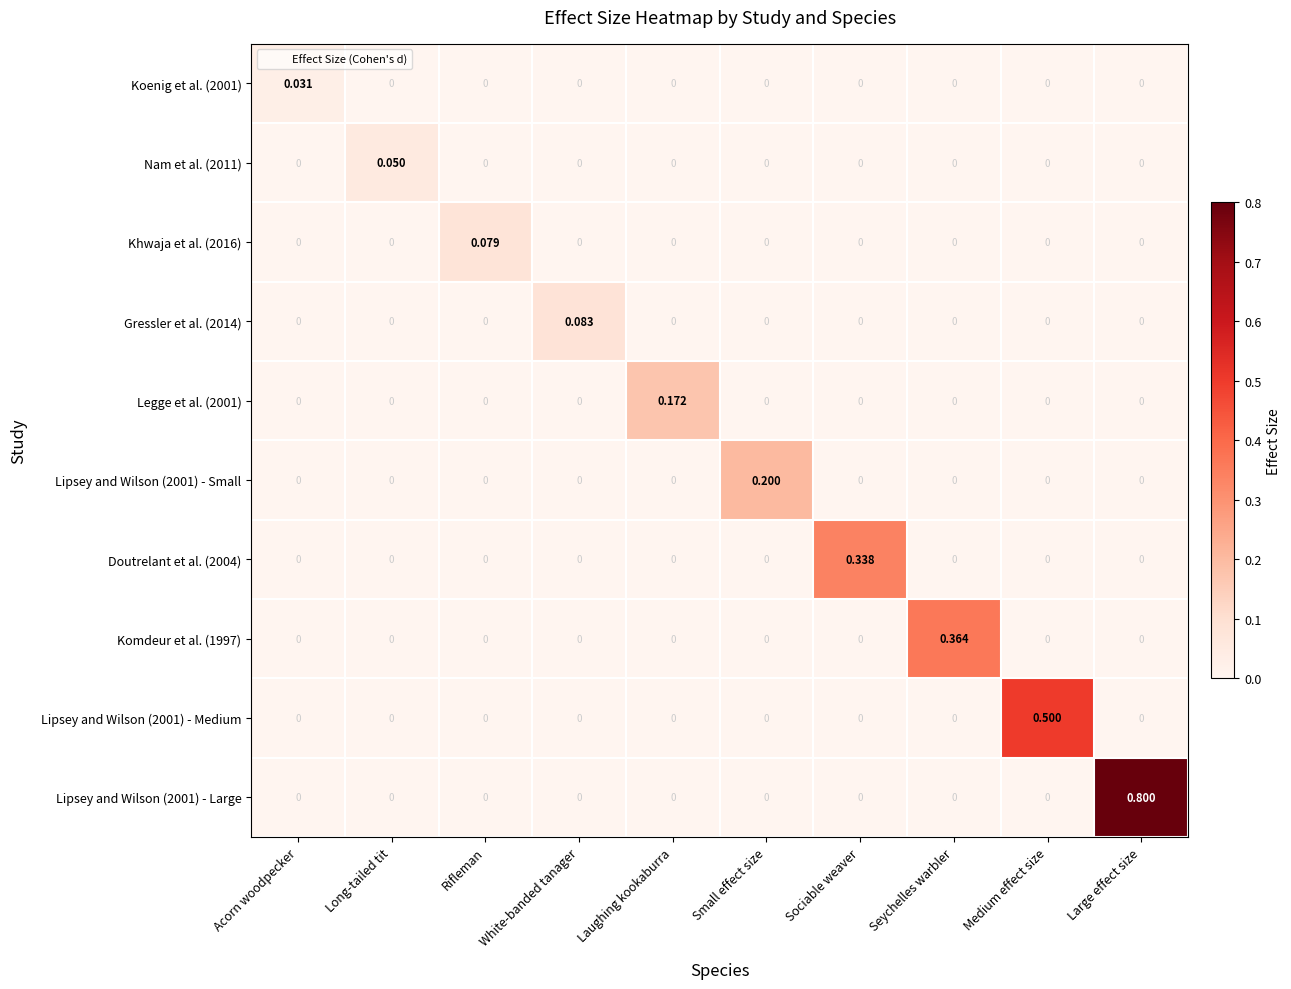

Which category has the highest value across all series?

Large effect size